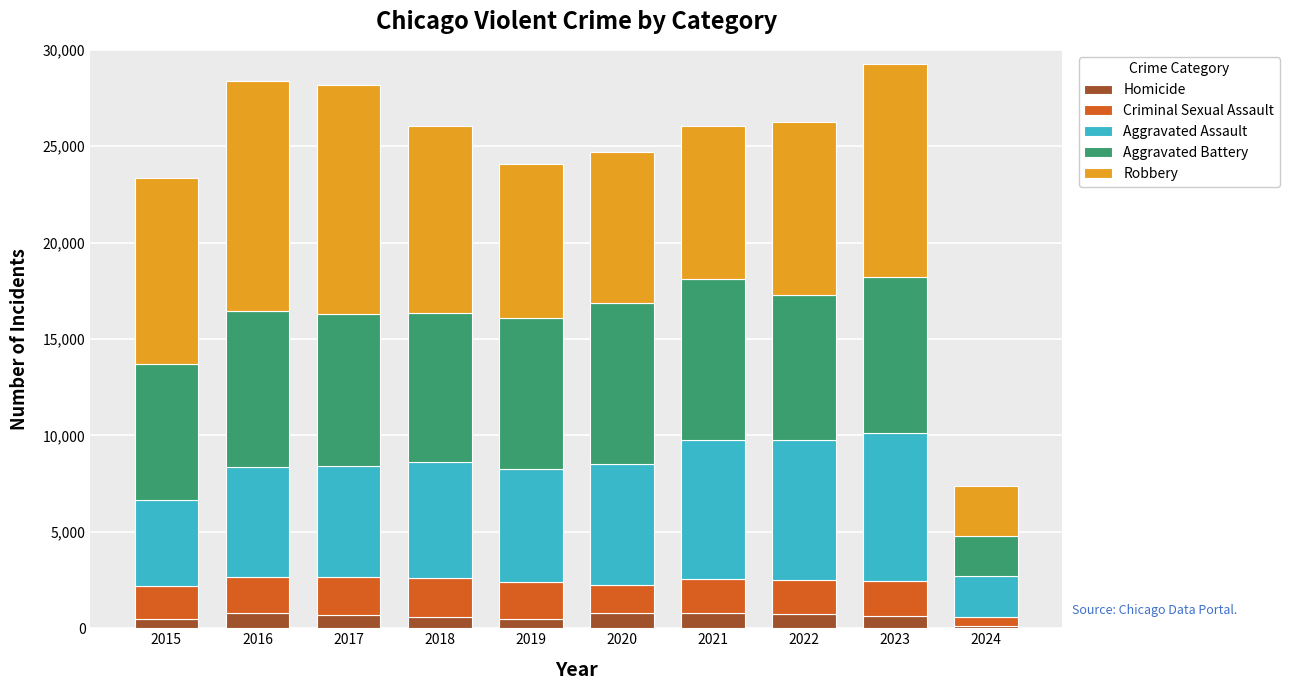

What is the average value of the Homicide series?

612